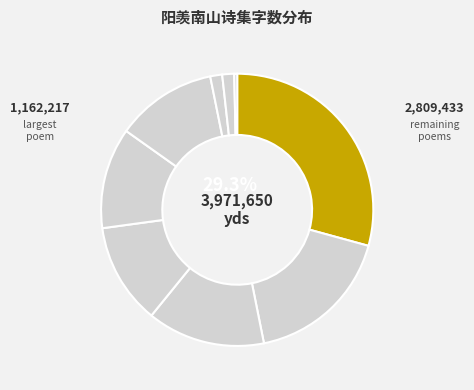

Do 暮春游阳羡南山 (56181) and 暮春游阳羡南山四首 其四 (476202) together represent more than half of the pie?

No